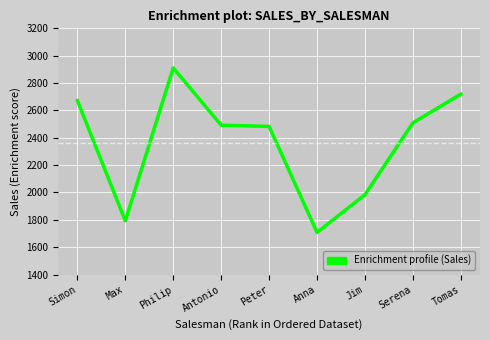

At which category does the data reach its first local valley?

Max